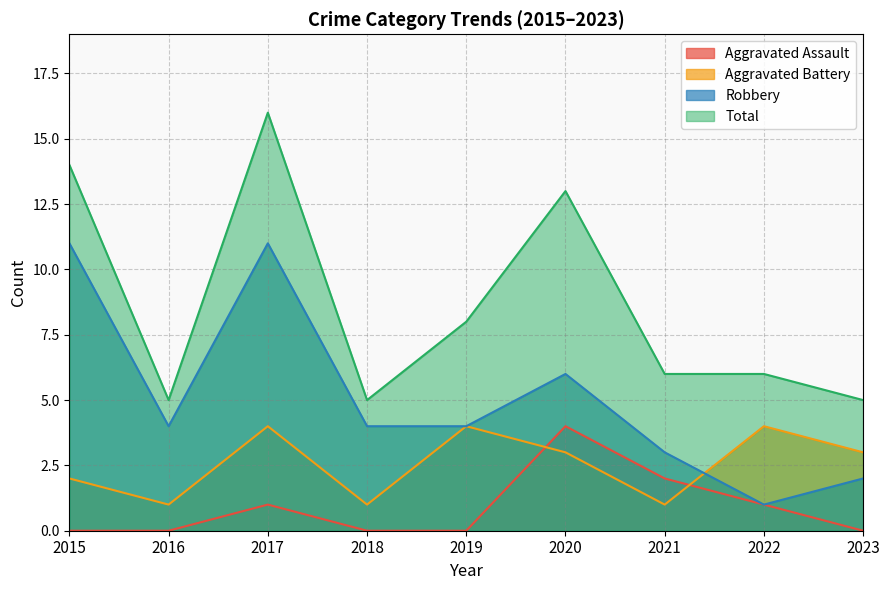

True or false: Total and Robbery cross at least once.

False